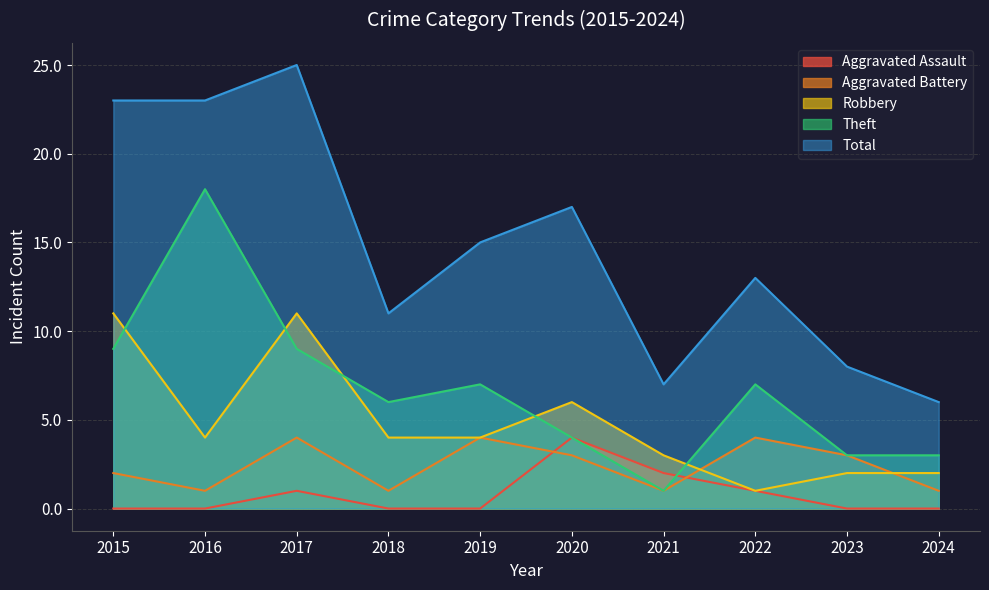

What is the difference between the maximum and minimum values in the Aggravated Battery series?

3